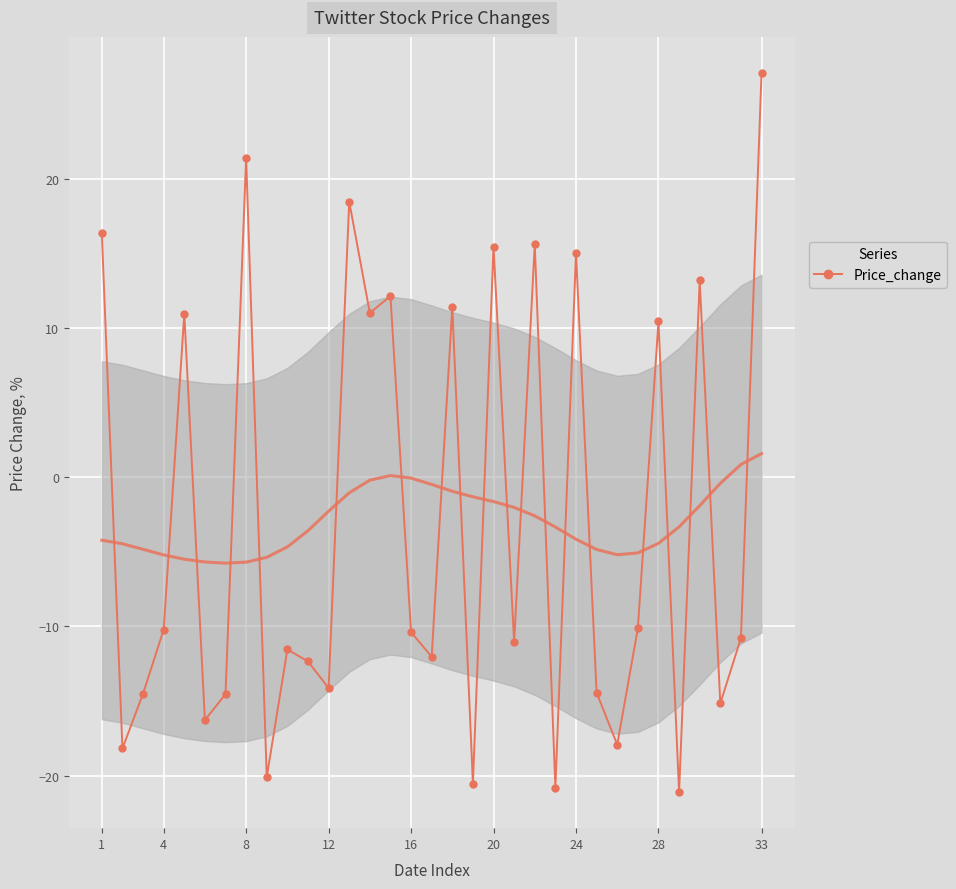

How many interior local peaks does the Price_change series have?

11